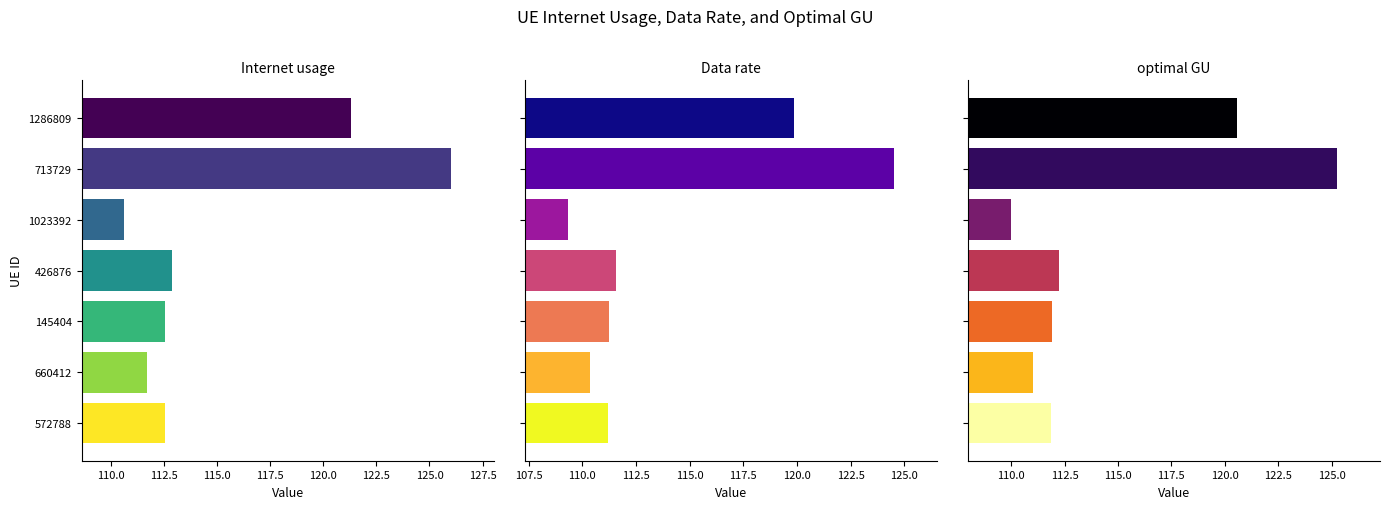

What is the sum of all Data rate values?

798.1